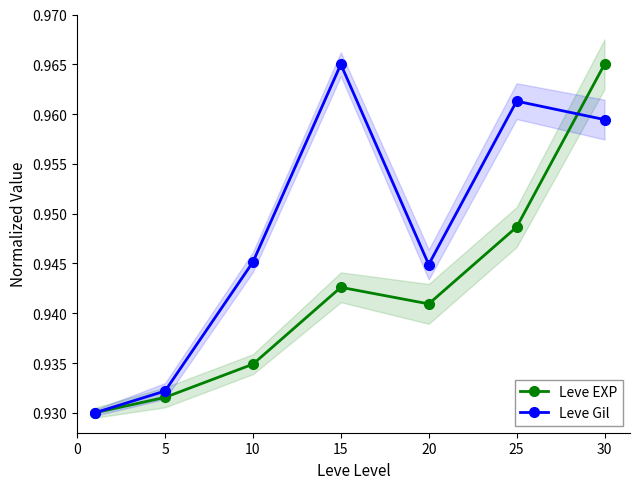

At how many categories does at least one series exceed 0?

7